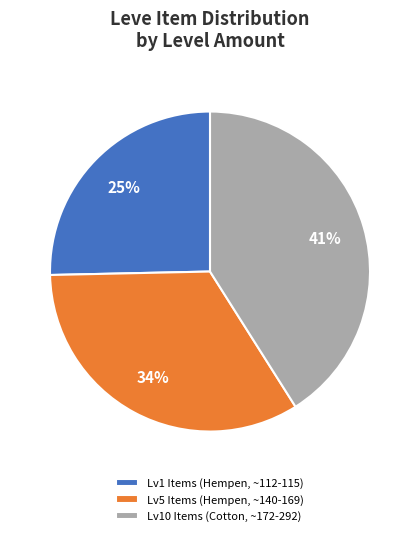

Which category has the smallest portion of the pie?

Lv1 Items (Hempen, ~112-115)